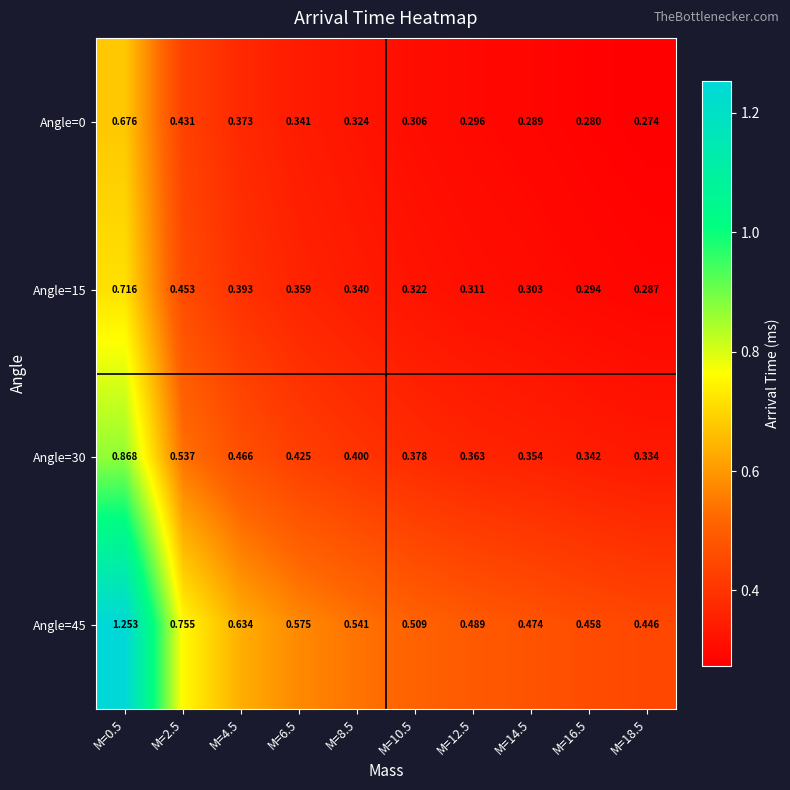

At which category is the sum across all series the highest?

M=0.5